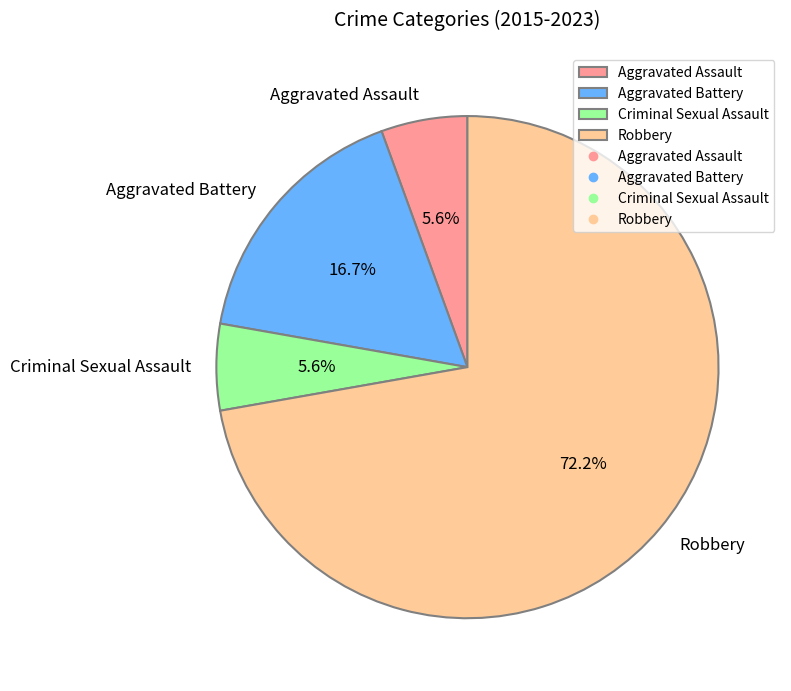

What is the ratio of the value at Aggravated Battery to the value at Criminal Sexual Assault?

3.0